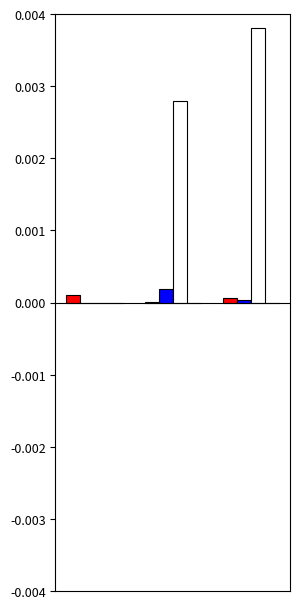

The value of Qtd. at 1 is 0.0. True or false?

False